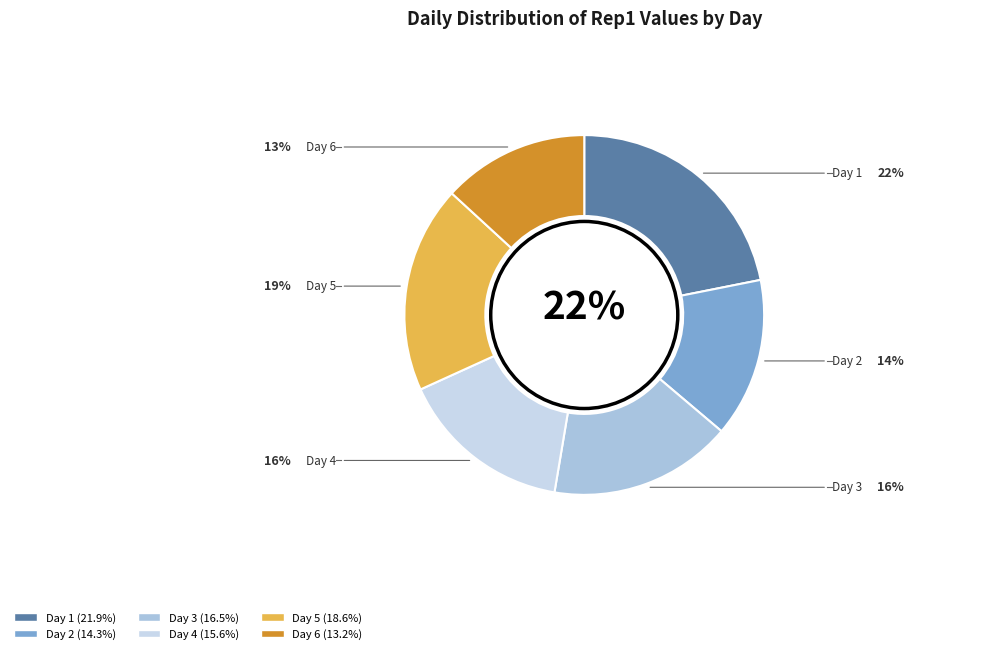

True or false: Day 2 accounts for 21% of the total.

False